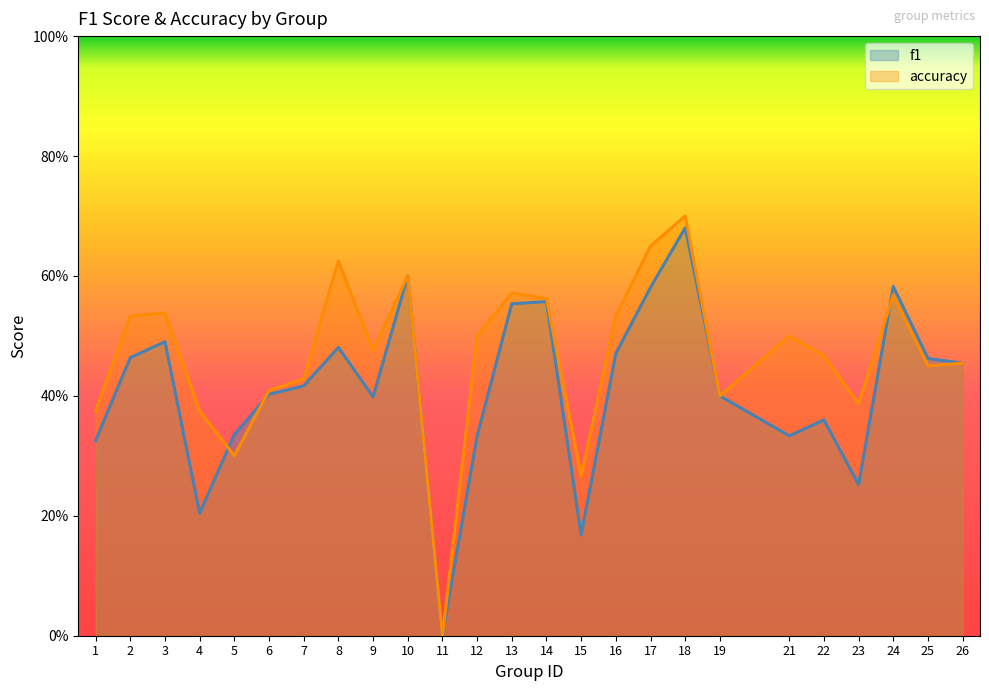

What is the difference between the accuracy values at 7 and 15?

0.2